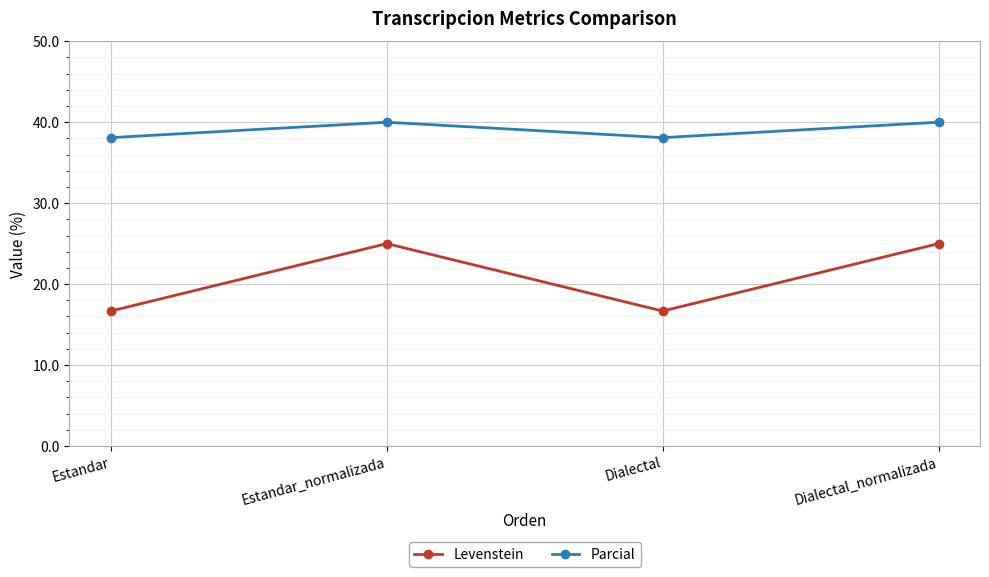

True or false: Parcial and Levenstein cross at least once.

False